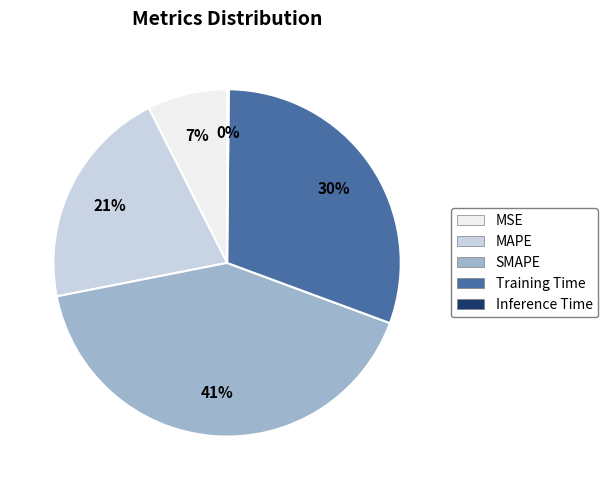

To the nearest percent, what is the average slice percentage?

20%